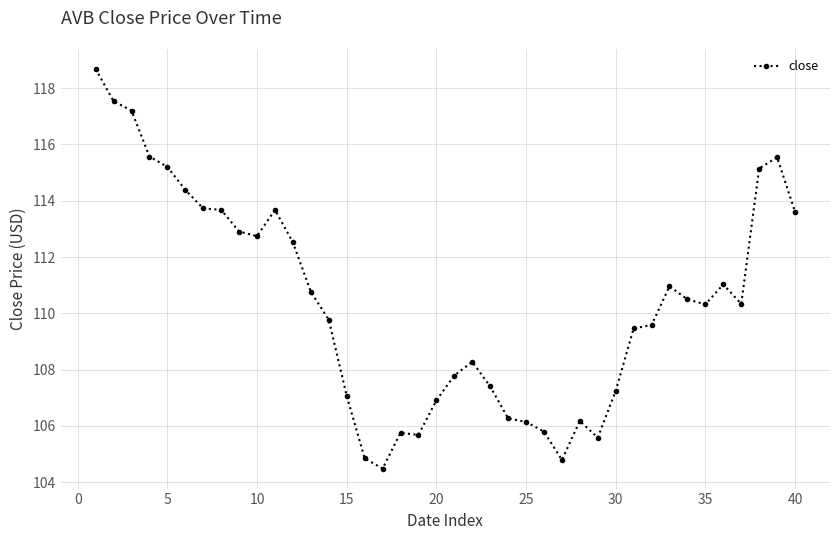

What is the value of the 28th point from the left?

106.2